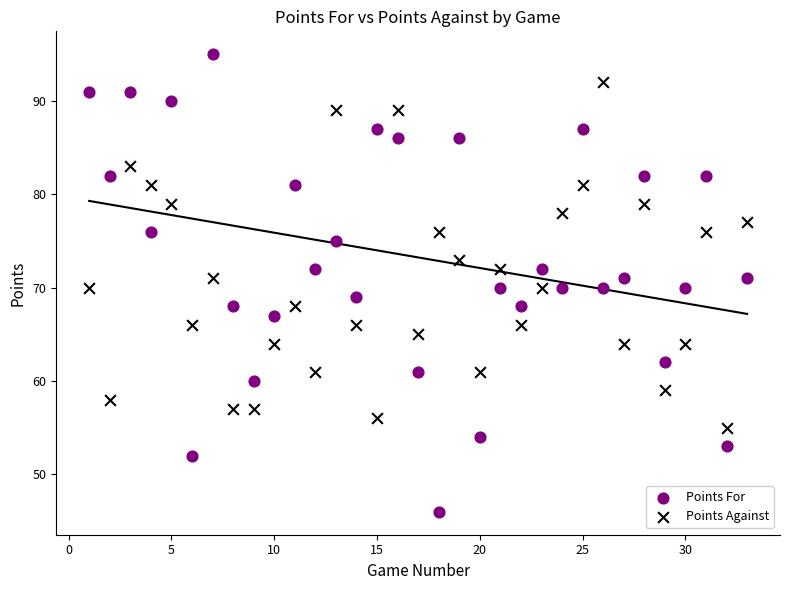

Which series reaches the maximum Y coordinate?

Points For